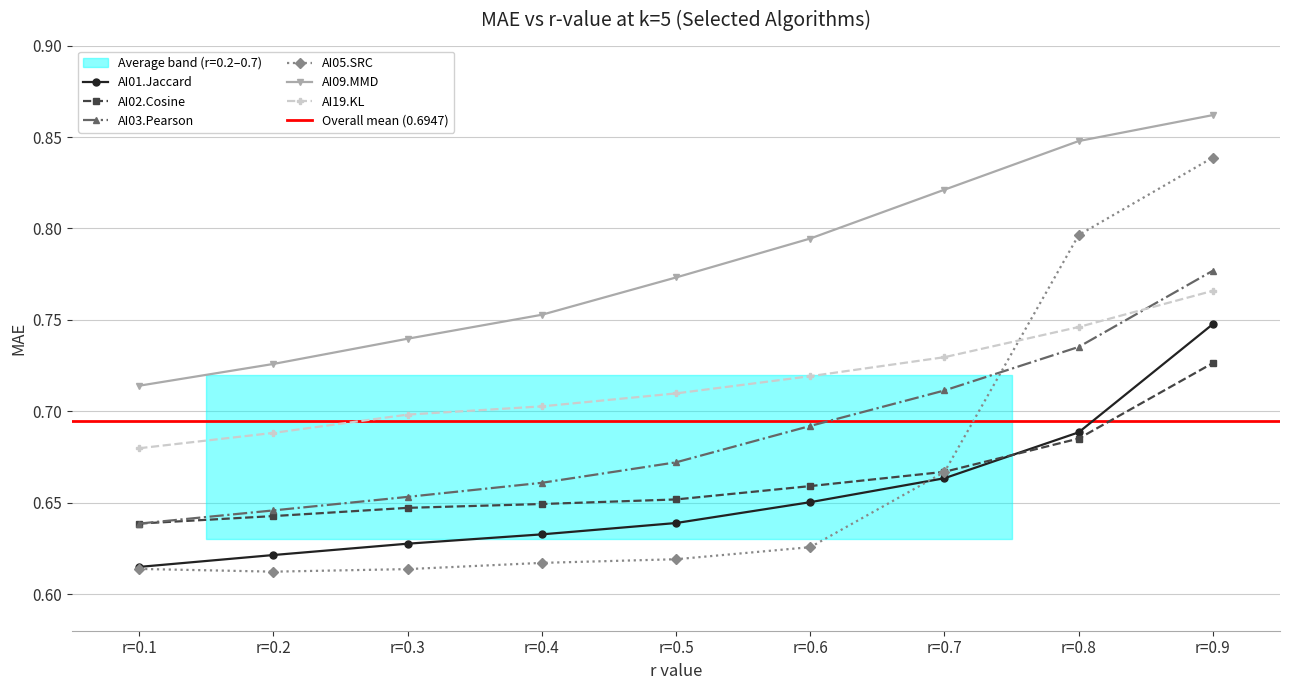

Reading left to right, what are all the values shown in this chart?

AI01.Jaccard: r=0.1=0.6	r=0.2=0.6	r=0.3=0.6	r=0.4=0.6	r=0.5=0.6	r=0.6=0.7	r=0.7=0.7	r=0.8=0.7	r=0.9=0.7
AI02.Cosine: r=0.1=0.6	r=0.2=0.6	r=0.3=0.6	r=0.4=0.6	r=0.5=0.7	r=0.6=0.7	r=0.7=0.7	r=0.8=0.7	r=0.9=0.7
AI03.Pearson: r=0.1=0.6	r=0.2=0.6	r=0.3=0.7	r=0.4=0.7	r=0.5=0.7	r=0.6=0.7	r=0.7=0.7	r=0.8=0.7	r=0.9=0.8
AI05.SRC: r=0.1=0.6	r=0.2=0.6	r=0.3=0.6	r=0.4=0.6	r=0.5=0.6	r=0.6=0.6	r=0.7=0.7	r=0.8=0.8	r=0.9=0.8
AI09.MMD: r=0.1=0.7	r=0.2=0.7	r=0.3=0.7	r=0.4=0.8	r=0.5=0.8	r=0.6=0.8	r=0.7=0.8	r=0.8=0.8	r=0.9=0.9
AI19.KL: r=0.1=0.7	r=0.2=0.7	r=0.3=0.7	r=0.4=0.7	r=0.5=0.7	r=0.6=0.7	r=0.7=0.7	r=0.8=0.7	r=0.9=0.8